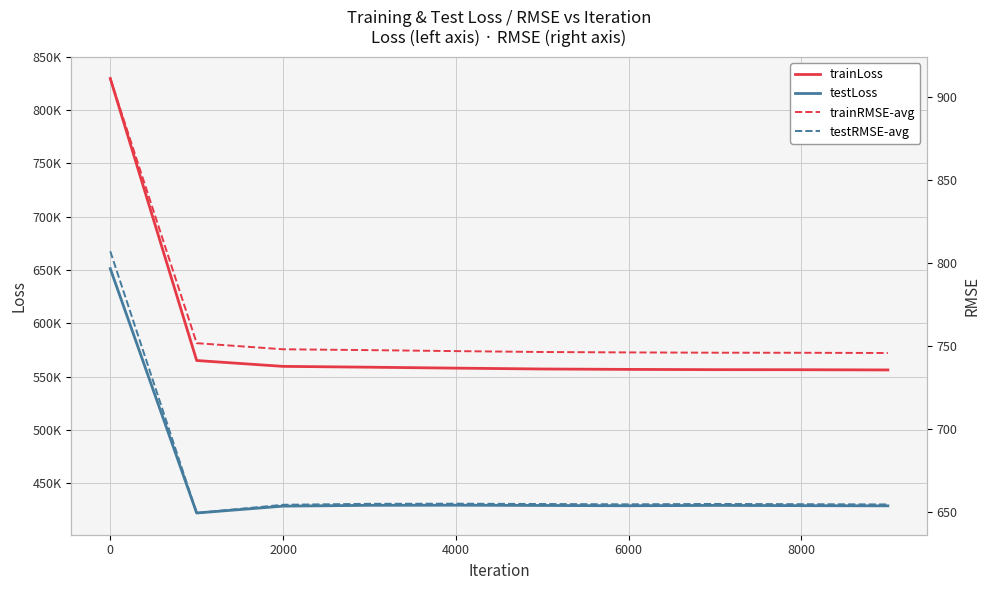

What is the smallest value displayed?

649.5